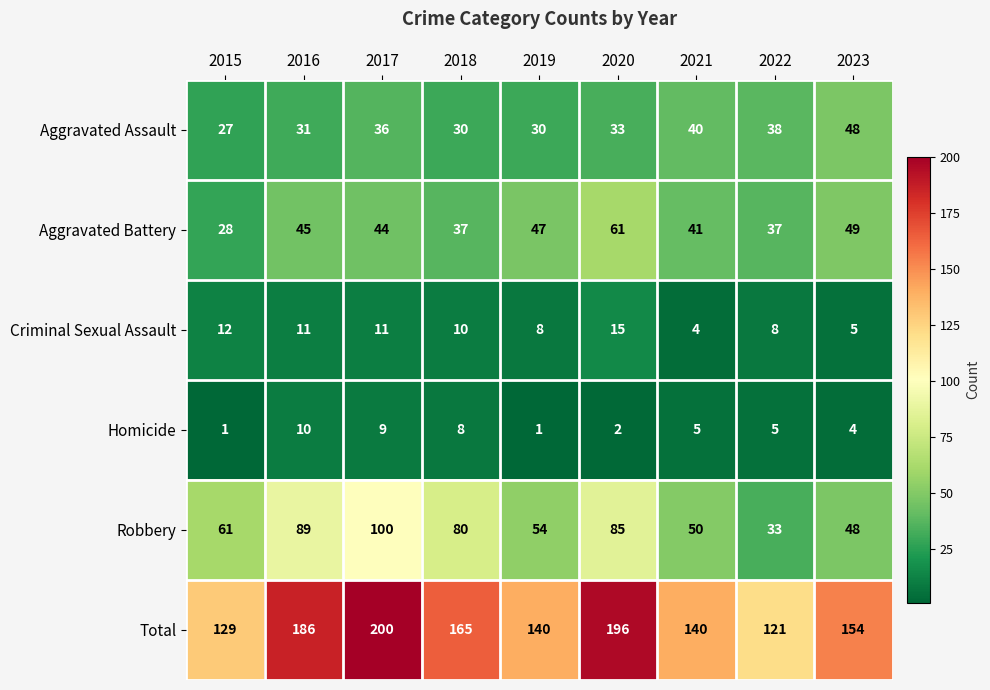

Is it true that Aggravated Assault equals 31 at 2016?

True